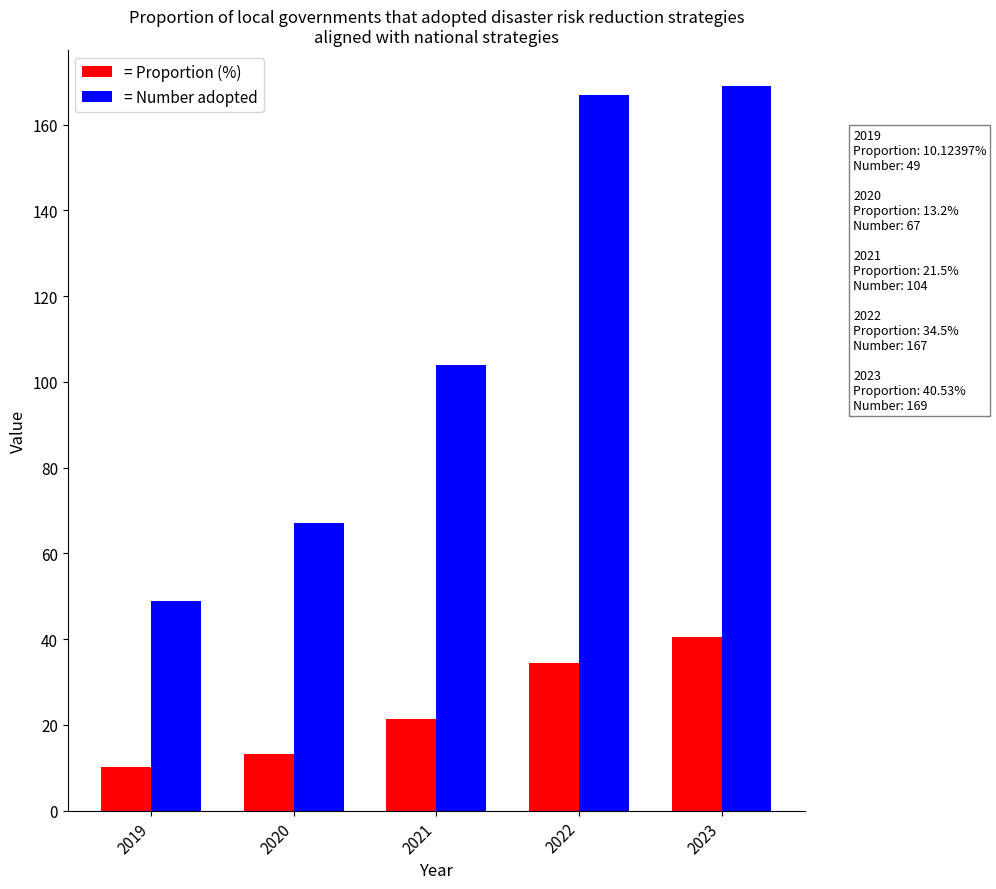

How many values in the = Proportion (%) series exceed 21?

3